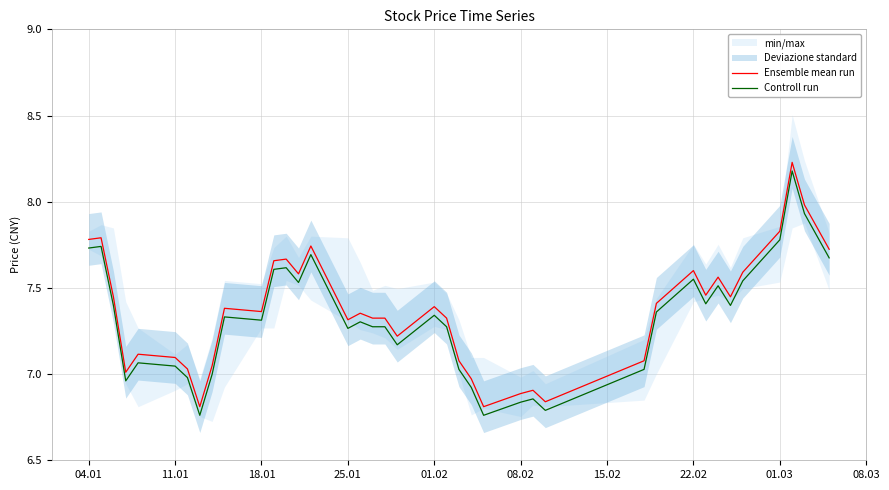

The Ensemble mean run series shows 7.1 at 11.01. True or false?

True